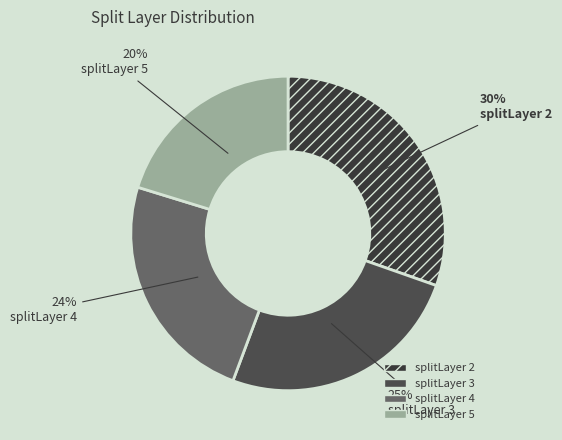

Is there any slice that represents more than half of the pie?

No